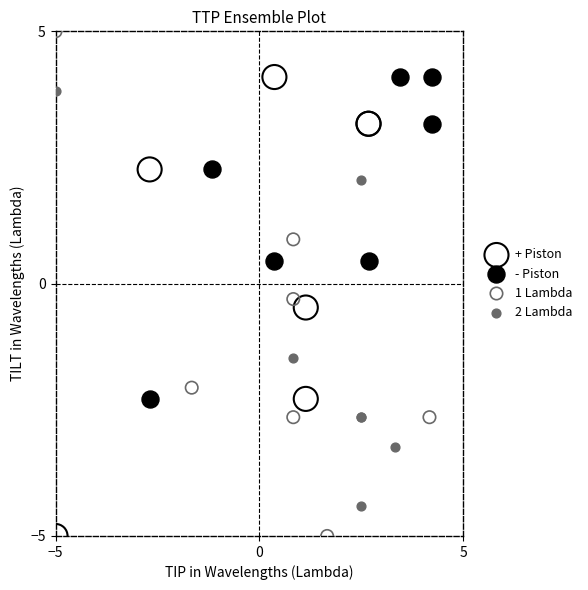

Which series has the largest Y range (max minus min)?

1 Lambda